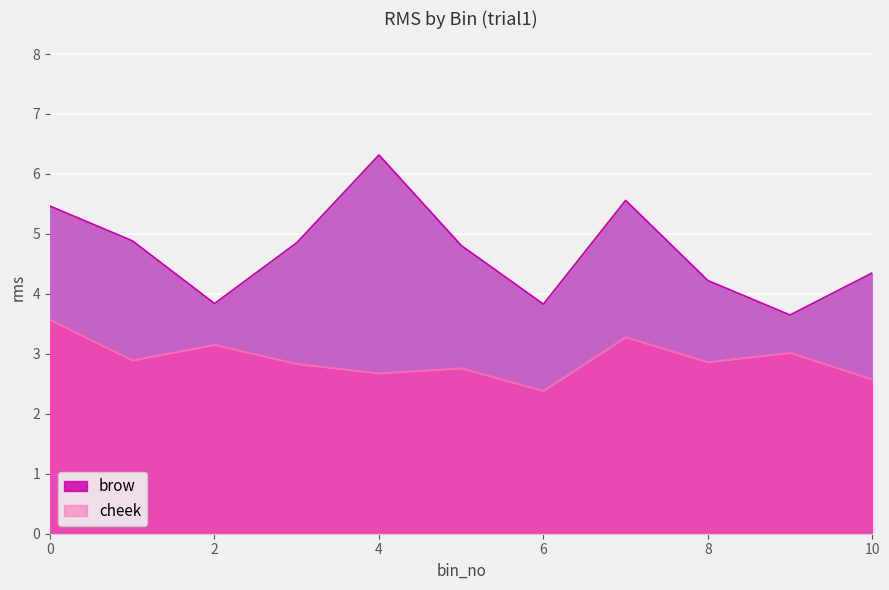

The cheek series shows 2.8 at 5. True or false?

True